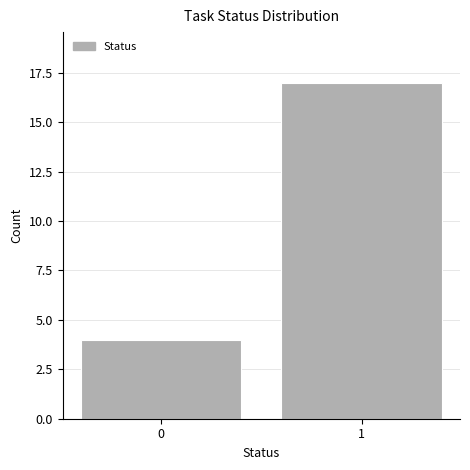

Reading left to right, what are all the values shown in this chart?

0=4	1=17